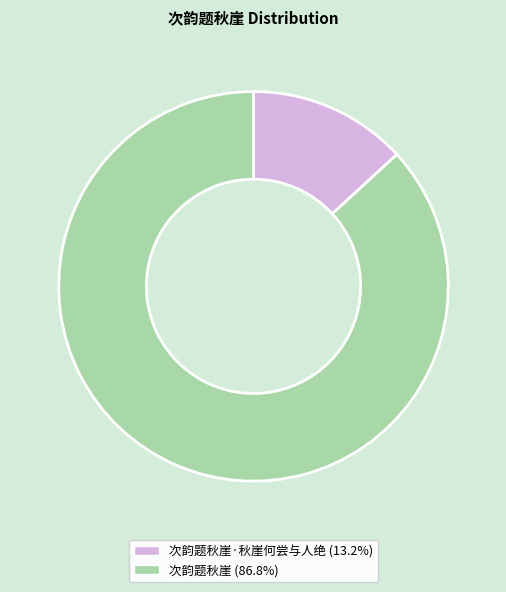

How many slices are in this pie chart?

2